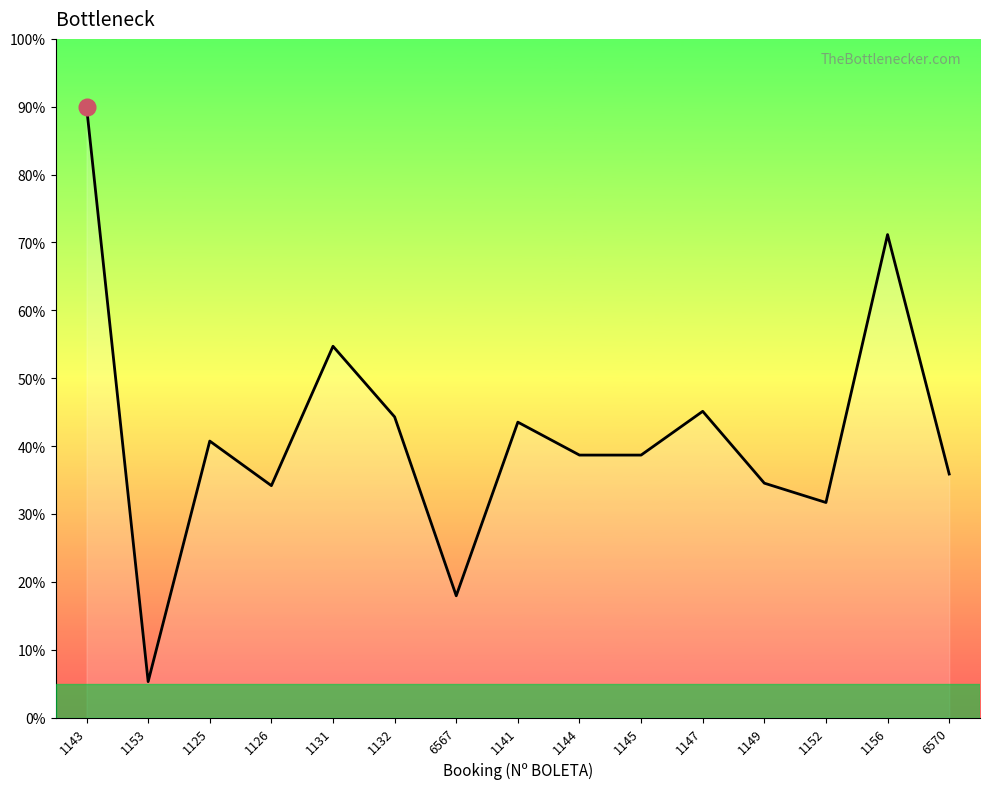

Rank the categories by value from lowest to highest.

1153, 6567, 1152, 1126, 1149, 6570, 1144, 1145, 1125, 1141, 1132, 1147, 1131, 1156, 1143